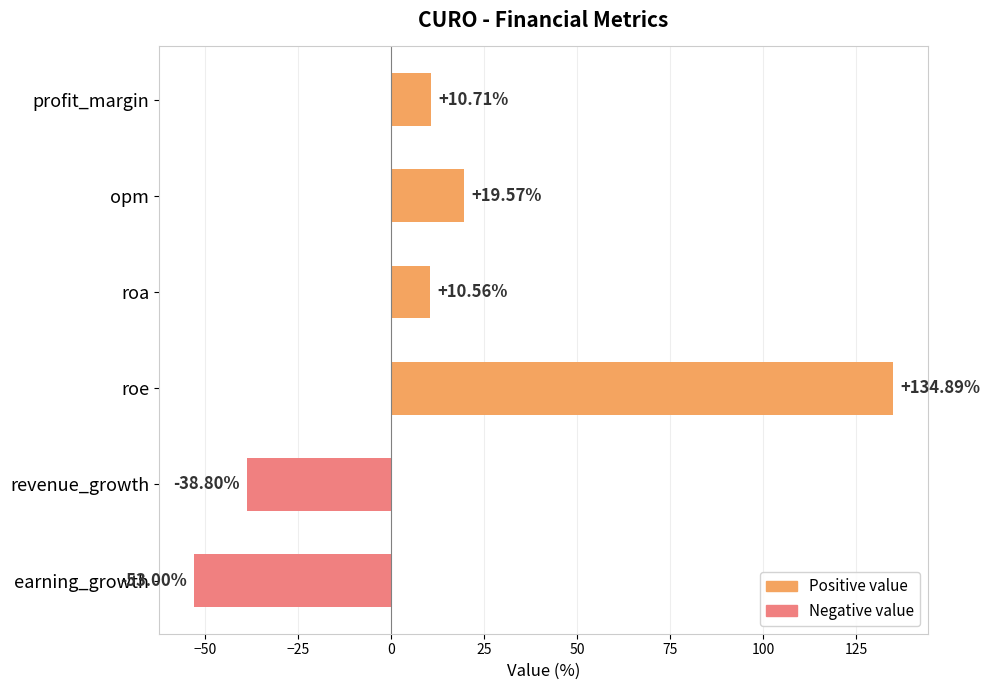

Approximately how many times larger is the value at opm compared to profit_margin?

1.8